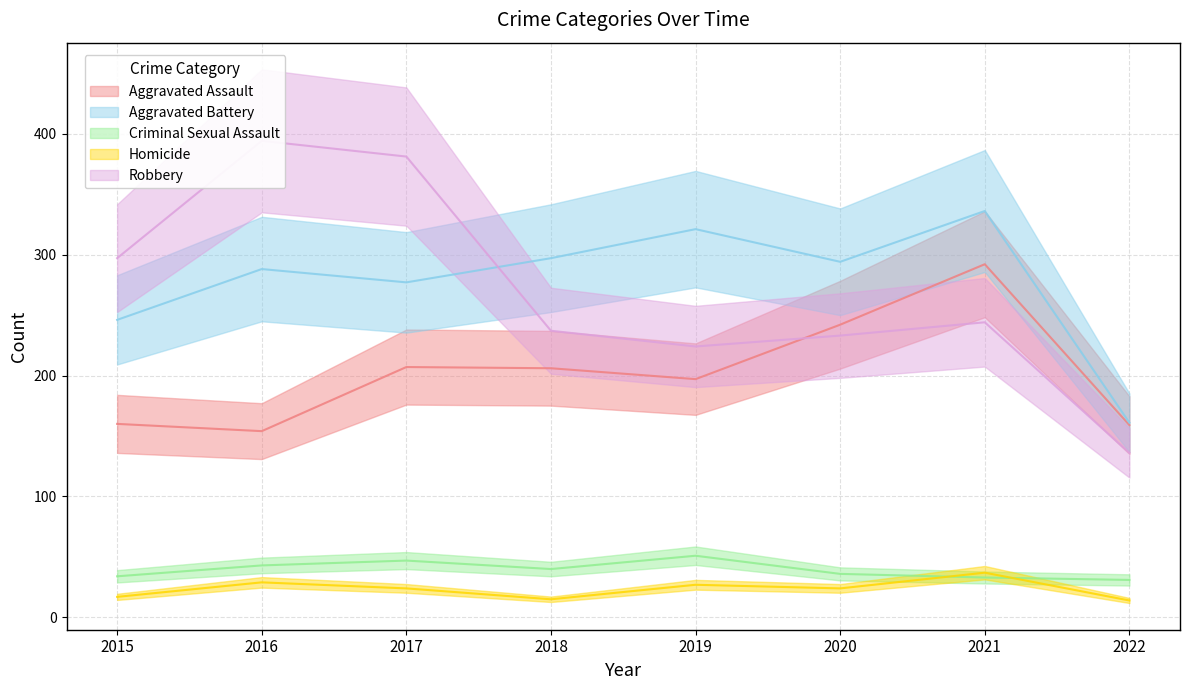

At which category is the sum across all series the highest?

2021